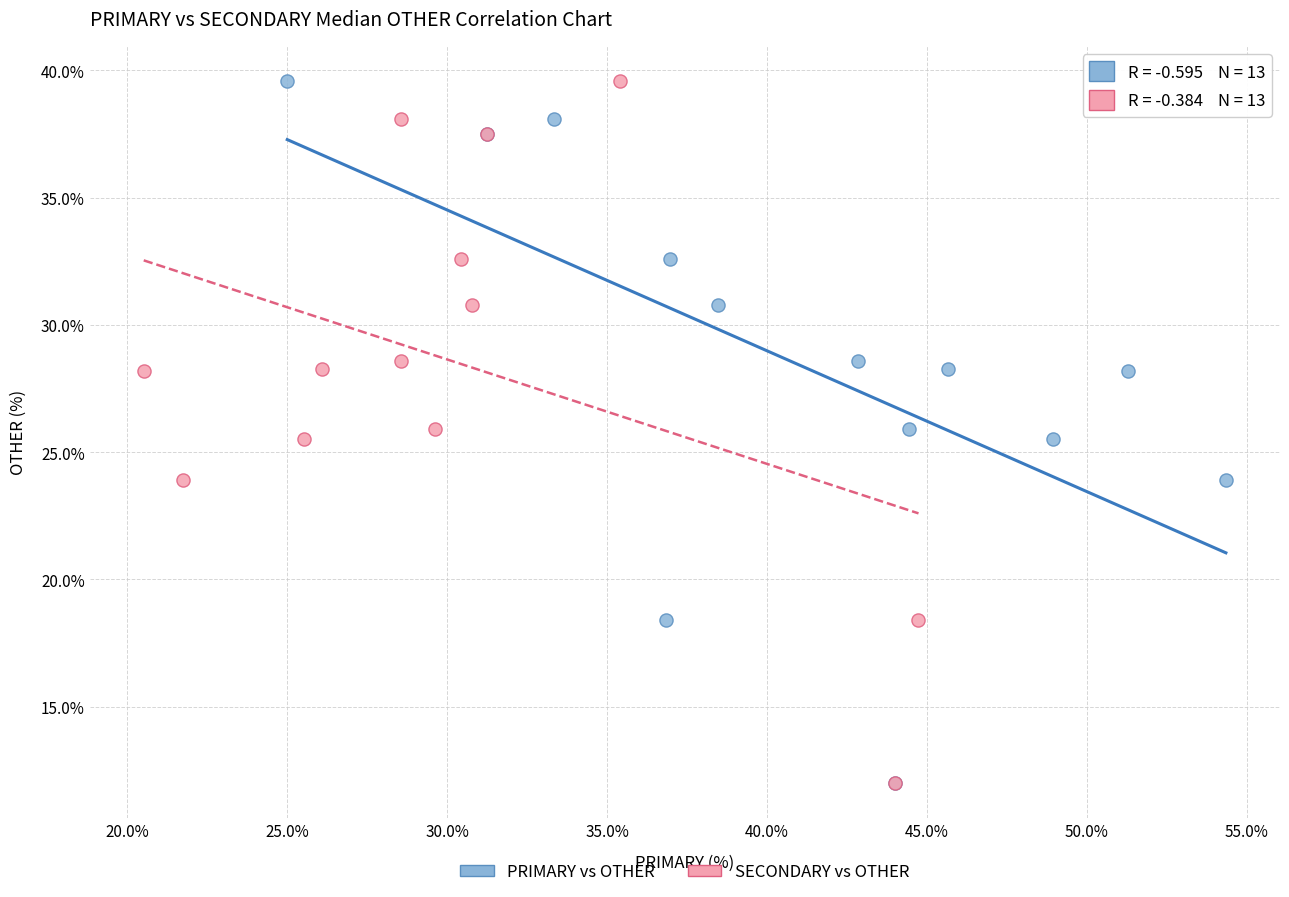

What are all the series names shown in the legend?

PRIMARY vs OTHER, SECONDARY vs OTHER